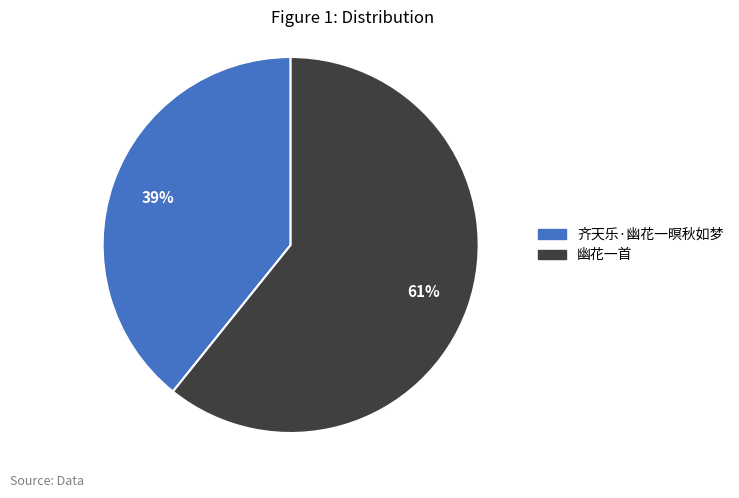

Between 齐天乐·幽花一暝秋如梦 and 幽花一首, which is larger?

幽花一首